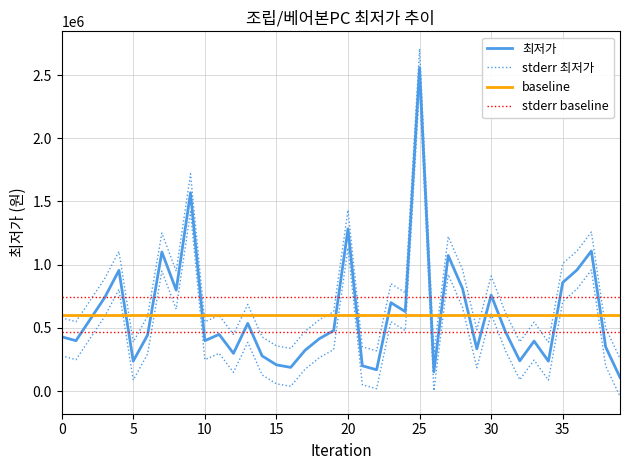

Where does the data first go above 449000?

2